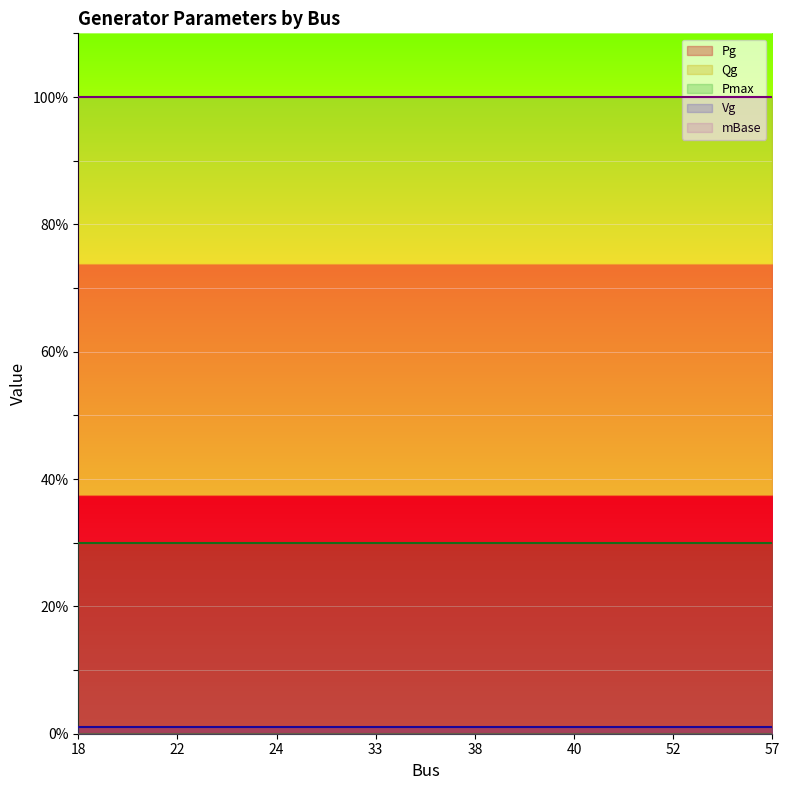

True or false: Pg has more than 0 interior local peaks.

False